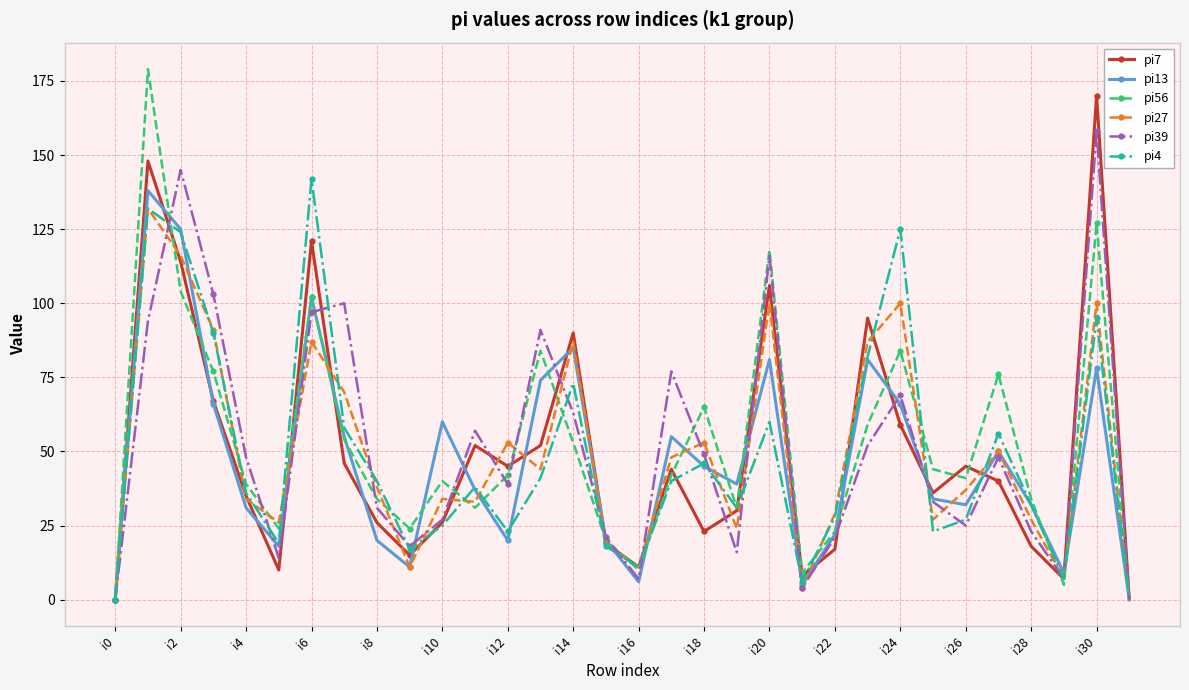

How many lines are shown in the chart?

6